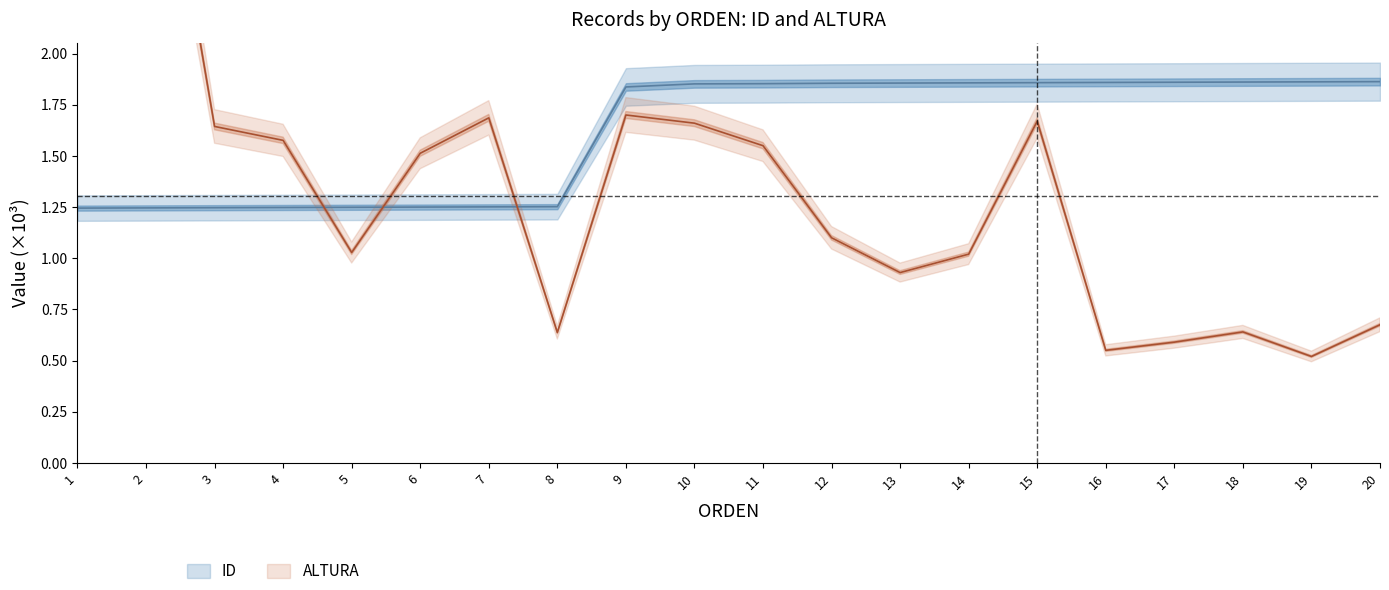

Which series has the largest total across all categories?

ID